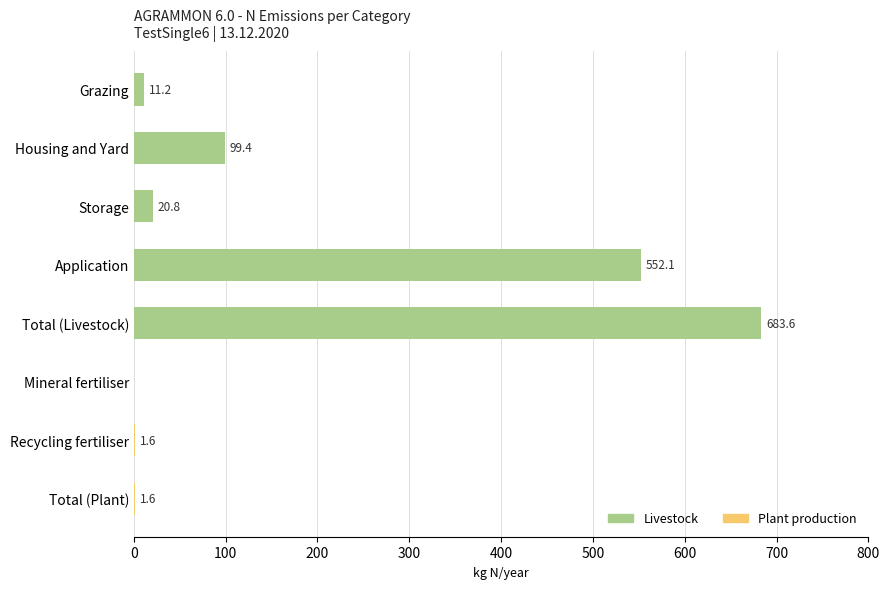

At which label is Livestock closest to 341?

Application